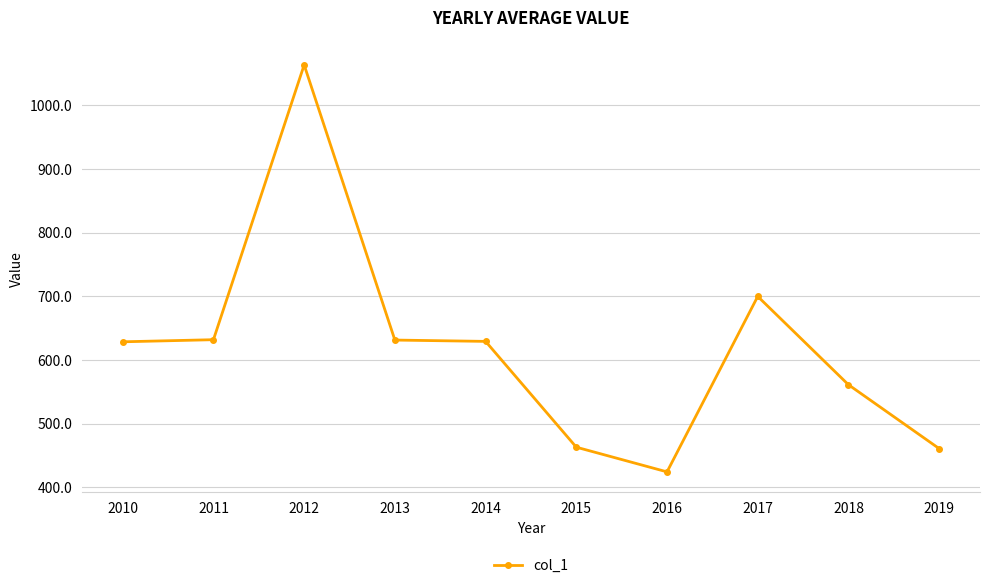

Which has a higher value, 2016 or 2015?

2015